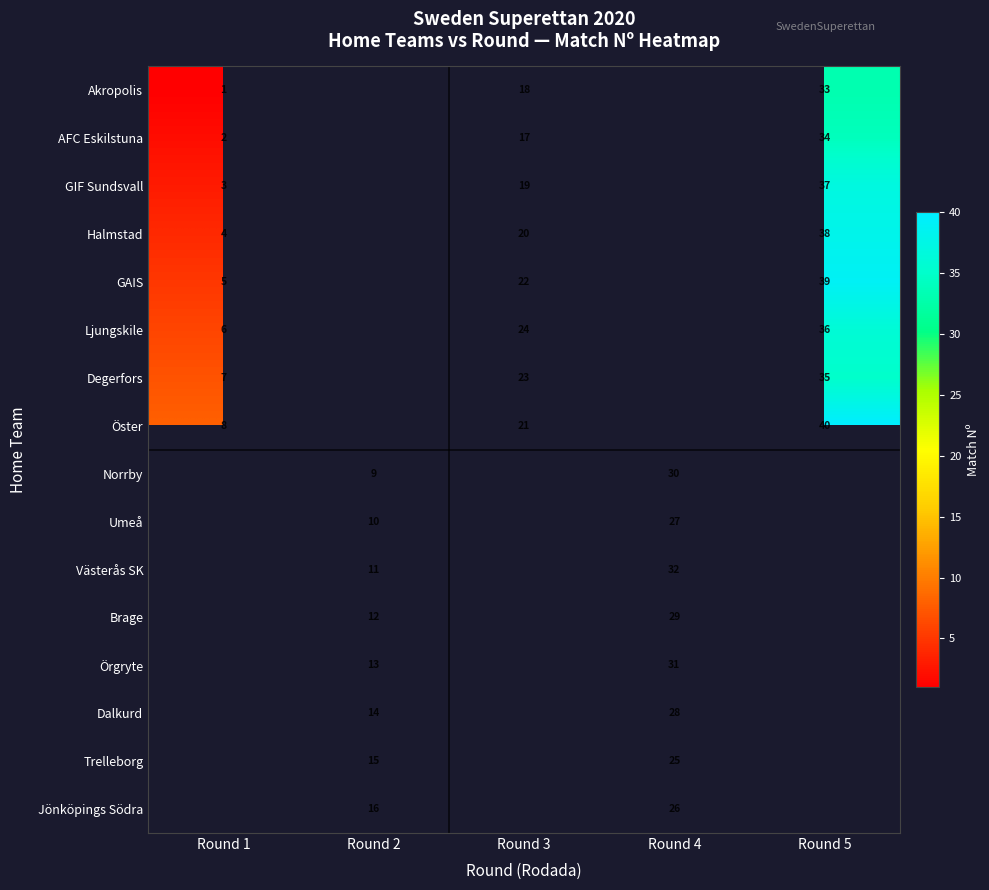

Is it true that Halmstad equals 5 at Round 3?

False